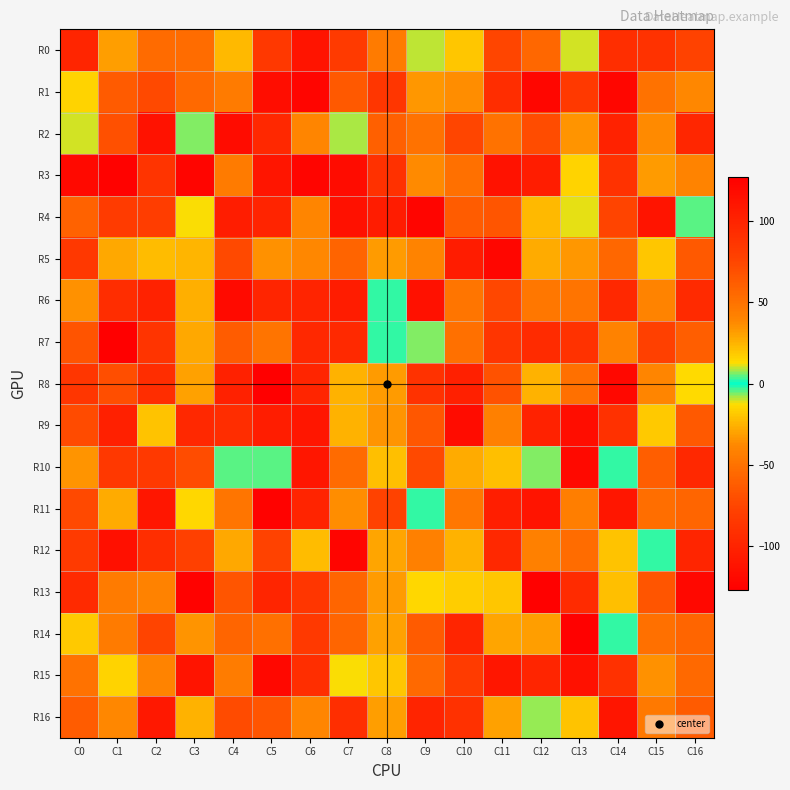

Reading left to right, extract all data points from this chart.

R0: C0=-99	C1=-31	C2=54	C3=53	C4=-23	C5=-85	C6=112	C7=-83	C8=-45	C9=9	C10=19	C11=75	C12=56	C13=10	C14=-92	C15=89	C16=77
R1: C0=-15	C1=-63	C2=73	C3=-55	C4=45	C5=117	C6=123	C7=-64	C8=-86	C9=33	C10=-36	C11=93	C12=122	C13=-84	C14=122	C15=-50	C16=38
R2: C0=10	C1=-69	C2=-113	C3=6	C4=118	C5=97	C6=39	C7=8	C8=-60	C9=50	C10=-75	C11=-50	C12=-71	C13=-34	C14=101	C15=-37	C16=98
R3: C0=-120	C1=125	C2=88	C3=-123	C4=-45	C5=111	C6=-123	C7=-118	C8=-90	C9=37	C10=51	C11=113	C12=105	C13=-15	C14=-89	C15=32	C16=40
R4: C0=-59	C1=-82	C2=81	C3=-12	C4=-105	C5=-100	C6=-39	C7=114	C8=106	C9=-123	C10=-62	C11=66	C12=23	C13=-11	C14=-76	C15=-112	C16=4
R5: C0=85	C1=28	C2=-22	C3=24	C4=-73	C5=35	C6=38	C7=-58	C8=-32	C9=-40	C10=106	C11=122	C12=-27	C13=33	C14=56	C15=-19	C16=-64
R6: C0=-35	C1=-93	C2=101	C3=26	C4=-119	C5=99	C6=-100	C7=106	C8=-2	C9=-114	C10=48	C11=74	C12=-47	C13=49	C14=97	C15=-40	C16=95
R7: C0=67	C1=-127	C2=88	C3=-28	C4=-62	C5=-49	C6=97	C7=-96	C8=-2	C9=-6	C10=51	C11=-87	C12=-94	C13=89	C14=-41	C15=79	C16=61
R8: C0=86	C1=70	C2=-93	C3=-30	C4=102	C5=127	C6=-99	C7=-25	C8=32	C9=89	C10=103	C11=68	C12=-25	C13=51	C14=-121	C15=39	C16=-13
R9: C0=72	C1=-103	C2=20	C3=-97	C4=93	C5=105	C6=110	C7=-25	C8=-34	C9=-65	C10=-118	C11=42	C12=-101	C13=117	C14=90	C15=18	C16=64
R10: C0=34	C1=85	C2=-84	C3=71	C4=4	C5=4	C6=110	C7=-54	C8=-21	C9=73	C10=27	C11=21	C12=6	C13=120	C14=2	C15=-61	C16=97
R11: C0=73	C1=-27	C2=110	C3=-14	C4=-48	C5=-125	C6=100	C7=36	C8=-77	C9=2	C10=-47	C11=104	C12=112	C13=43	C14=-110	C15=52	C16=57
R12: C0=83	C1=115	C2=92	C3=79	C4=-28	C5=77	C6=22	C7=123	C8=29	C9=-42	C10=-25	C11=97	C12=-42	C13=-53	C14=-20	C15=2	C16=-99
R13: C0=-95	C1=-45	C2=41	C3=125	C4=-66	C5=99	C6=-86	C7=57	C8=-32	C9=-14	C10=-17	C11=-19	C12=126	C13=-94	C14=21	C15=-66	C16=121
R14: C0=-18	C1=-45	C2=76	C3=34	C4=-57	C5=-51	C6=-84	C7=57	C8=30	C9=-63	C10=-99	C11=29	C12=-31	C13=126	C14=2	C15=-51	C16=-57
R15: C0=-50	C1=15	C2=40	C3=112	C4=44	C5=121	C6=-92	C7=12	C8=19	C9=55	C10=-82	C11=110	C12=99	C13=-114	C14=90	C15=-35	C16=-55
R16: C0=62	C1=-38	C2=109	C3=-25	C4=72	C5=-66	C6=-39	C7=92	C8=-31	C9=100	C10=-90	C11=-30	C12=7	C13=20	C14=111	C15=-46	C16=63